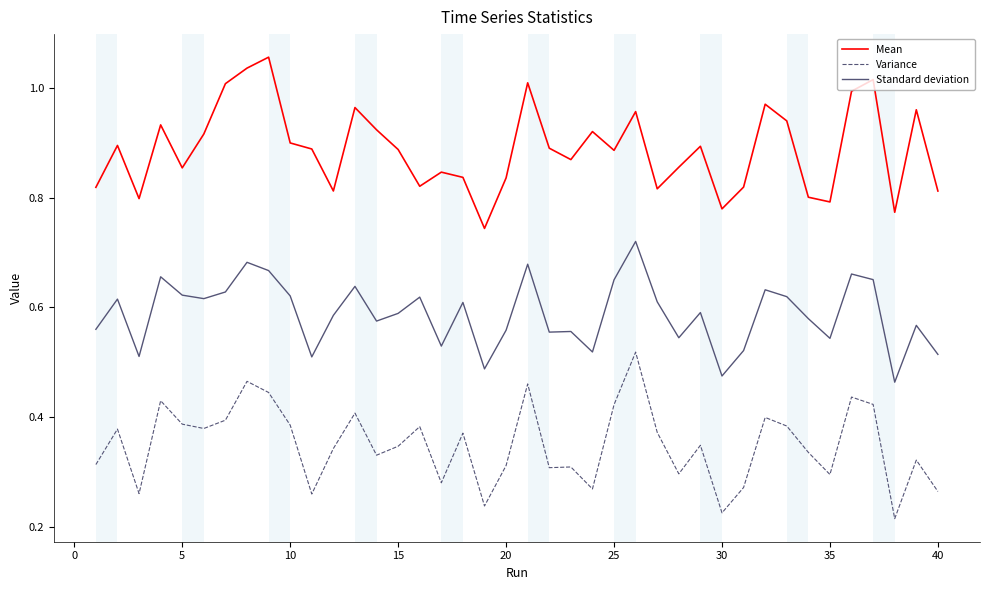

Which series has the largest total across all categories?

Mean